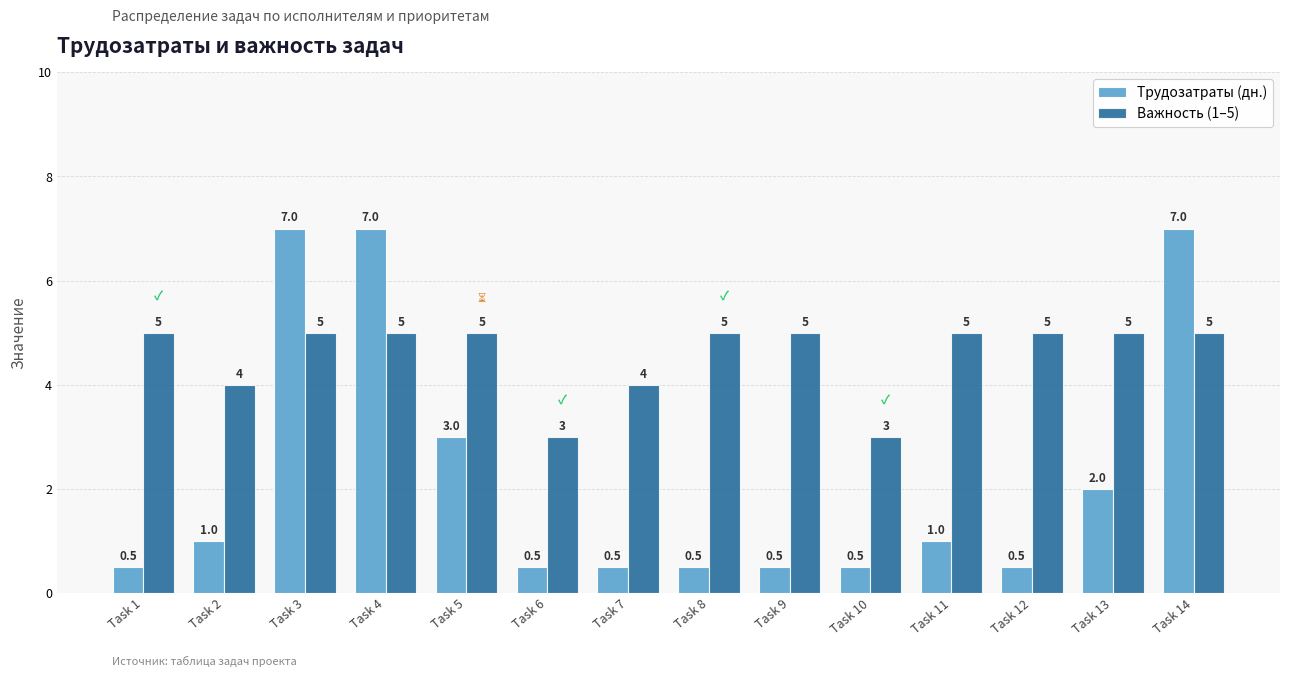

Is it true that Важность (1–5) equals 5.0 at Task 12?

True